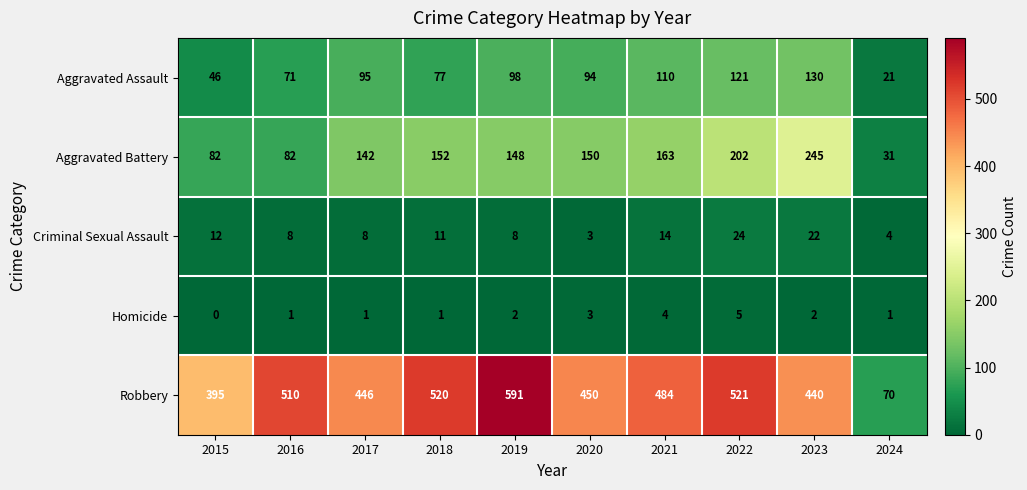

What is the difference between the second highest and minimum values in the Aggravated Battery series?

171